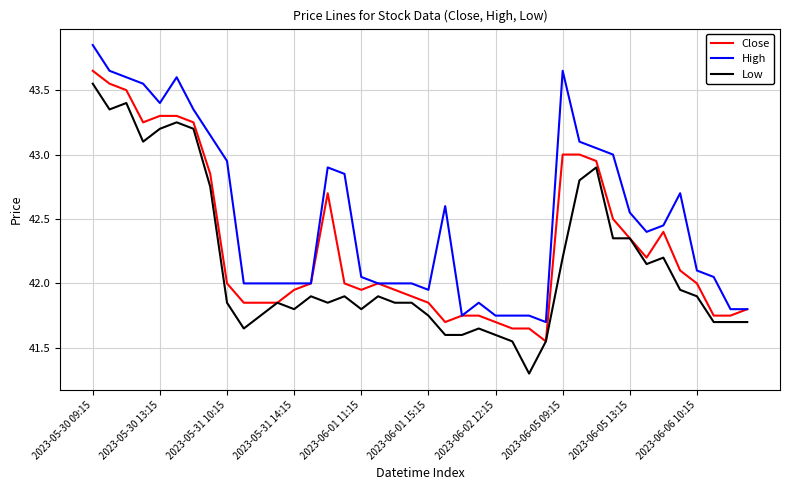

What is the minimum value shown in the chart?

41.3